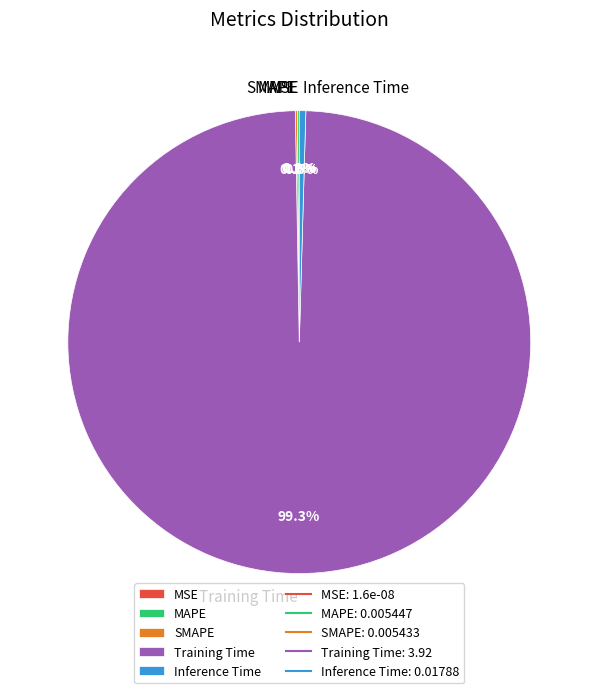

Rank the categories by value from lowest to highest.

MSE, SMAPE, MAPE, Inference Time, Training Time